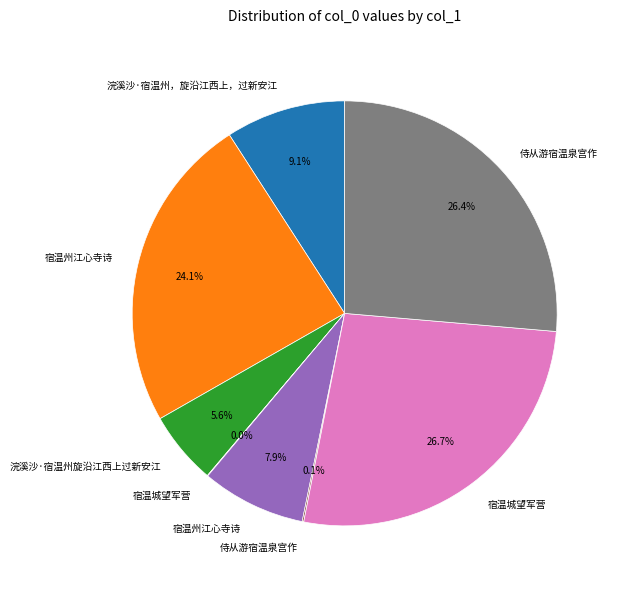

Is there a majority slice in this chart?

No